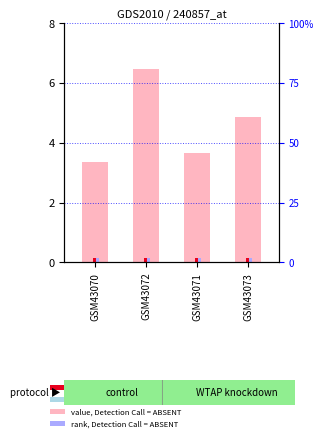

What is the sum of all values?

18.3